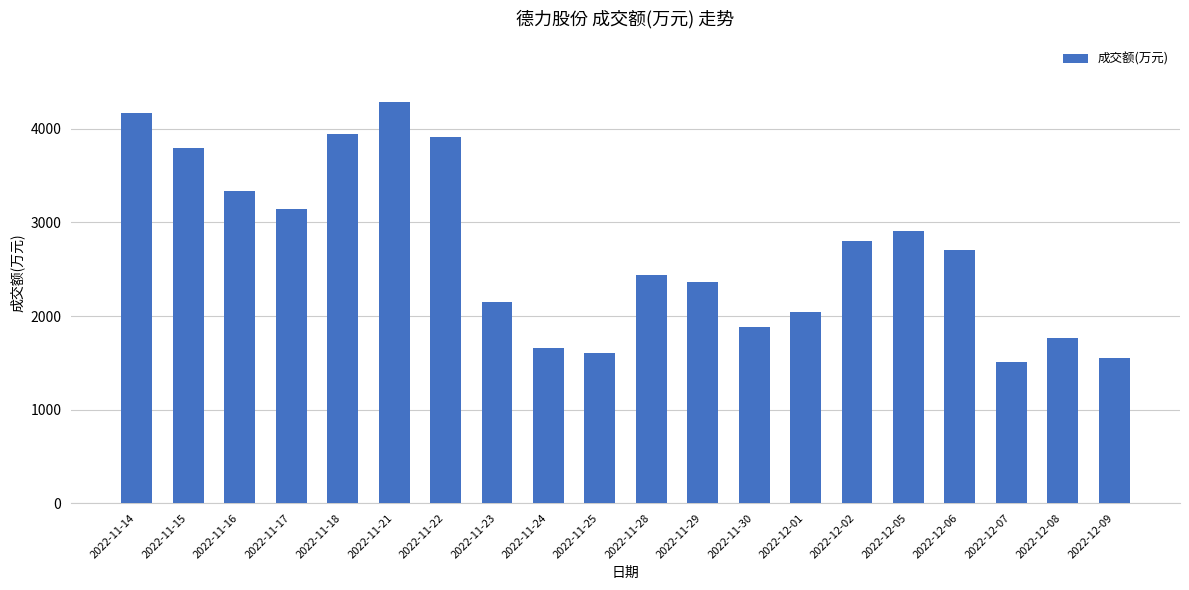

The chart shows a value of 1864 at 2022-11-17. True or false?

False